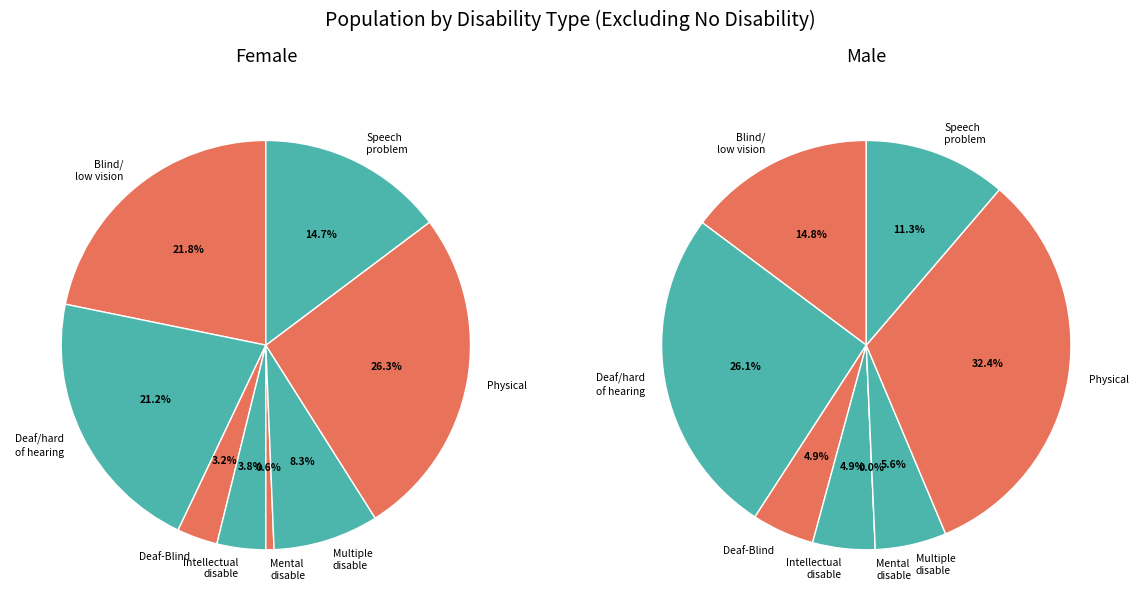

Combined, what portion of the pie is Mental disable and Intellectual disable?

4.5%